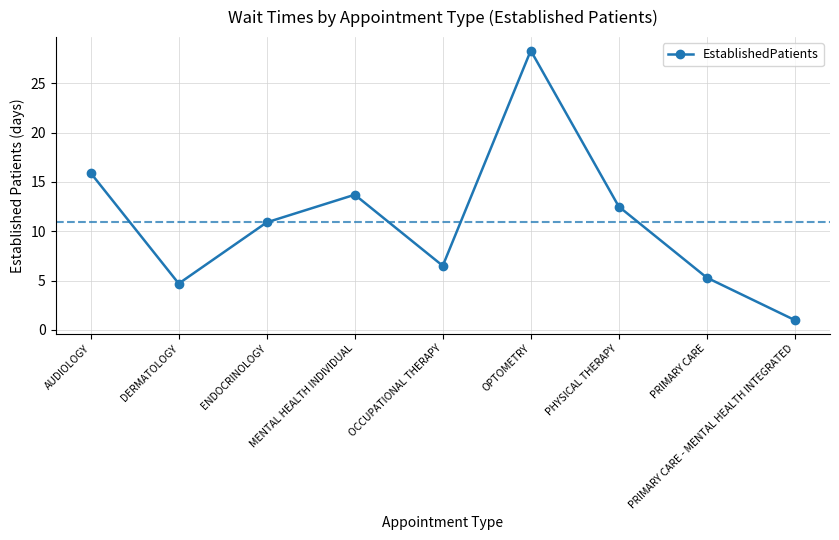

How many data points are less than 10?

4